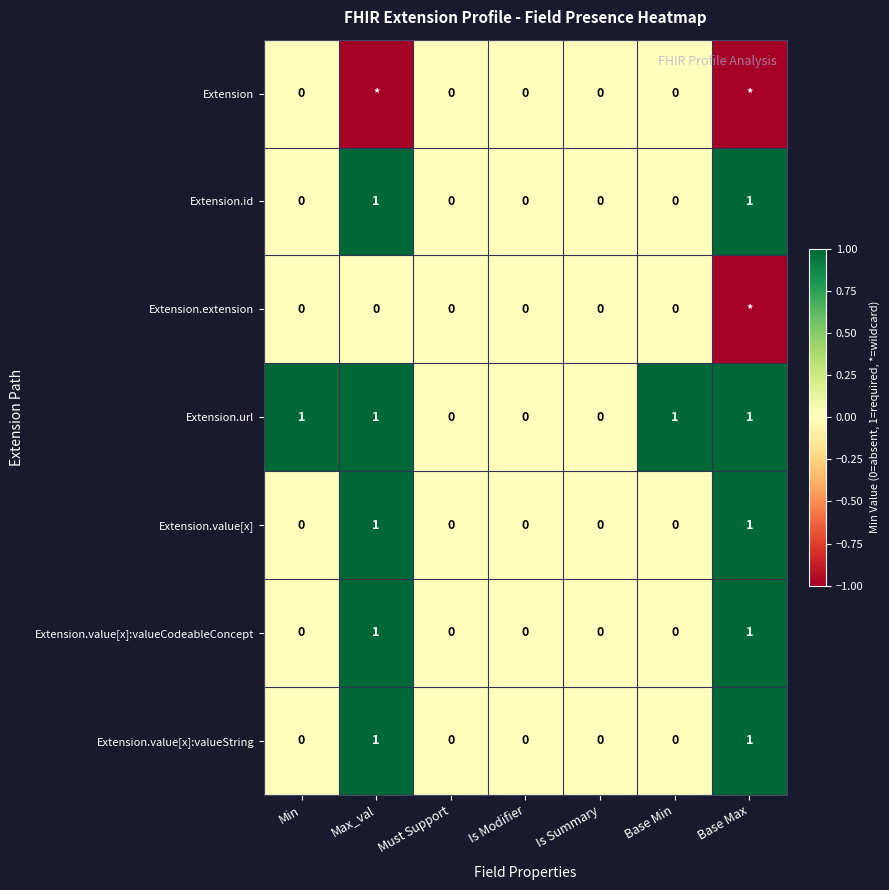

What is the sum of all Extension.value[x]:valueString values?

2